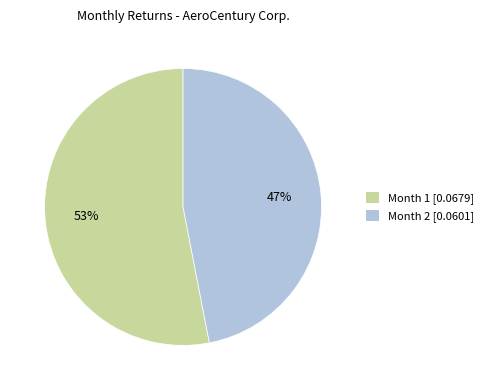

Is the sum of Month 1 [0.0679] and Month 2 [0.0601] greater than half?

Yes